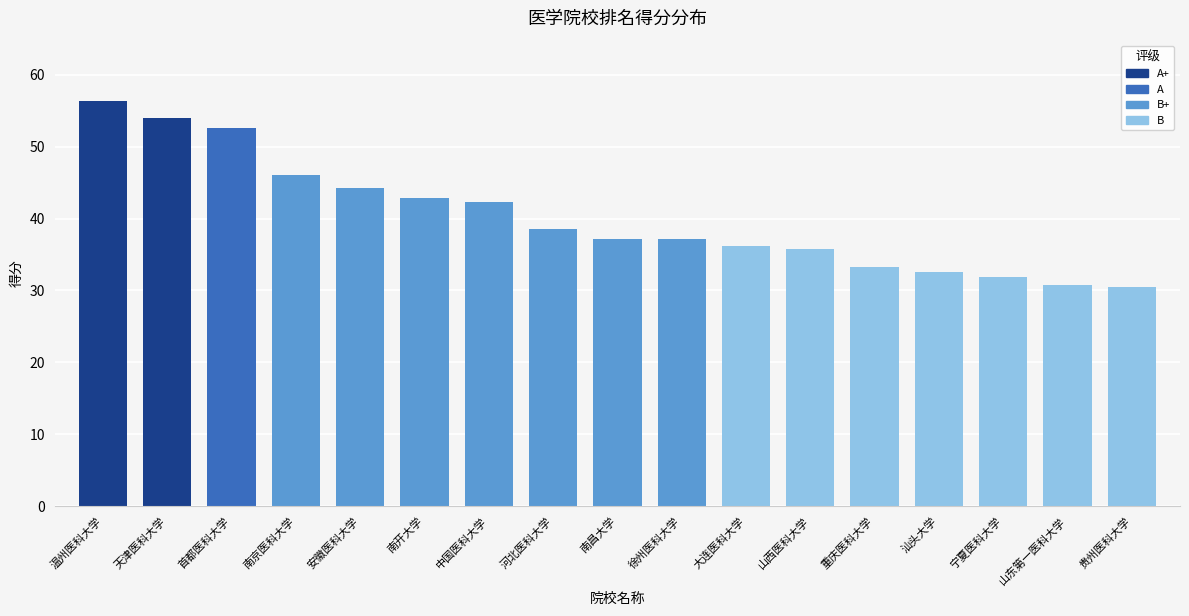

What is the average value?

40.1